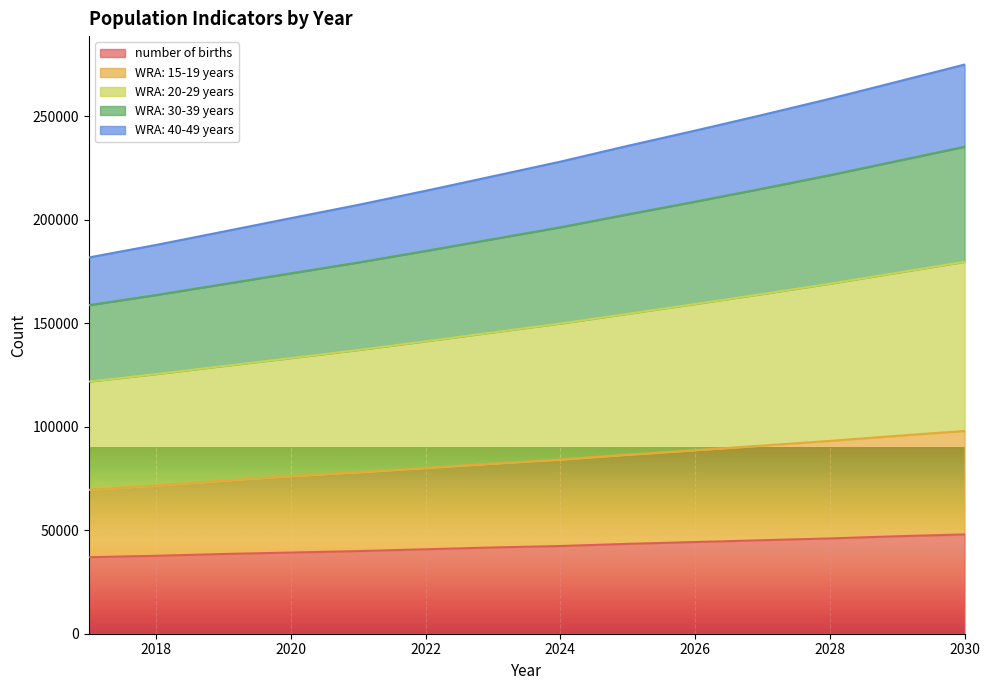

The value of WRA: 30-39 years at 2017 is 65048.6. True or false?

False